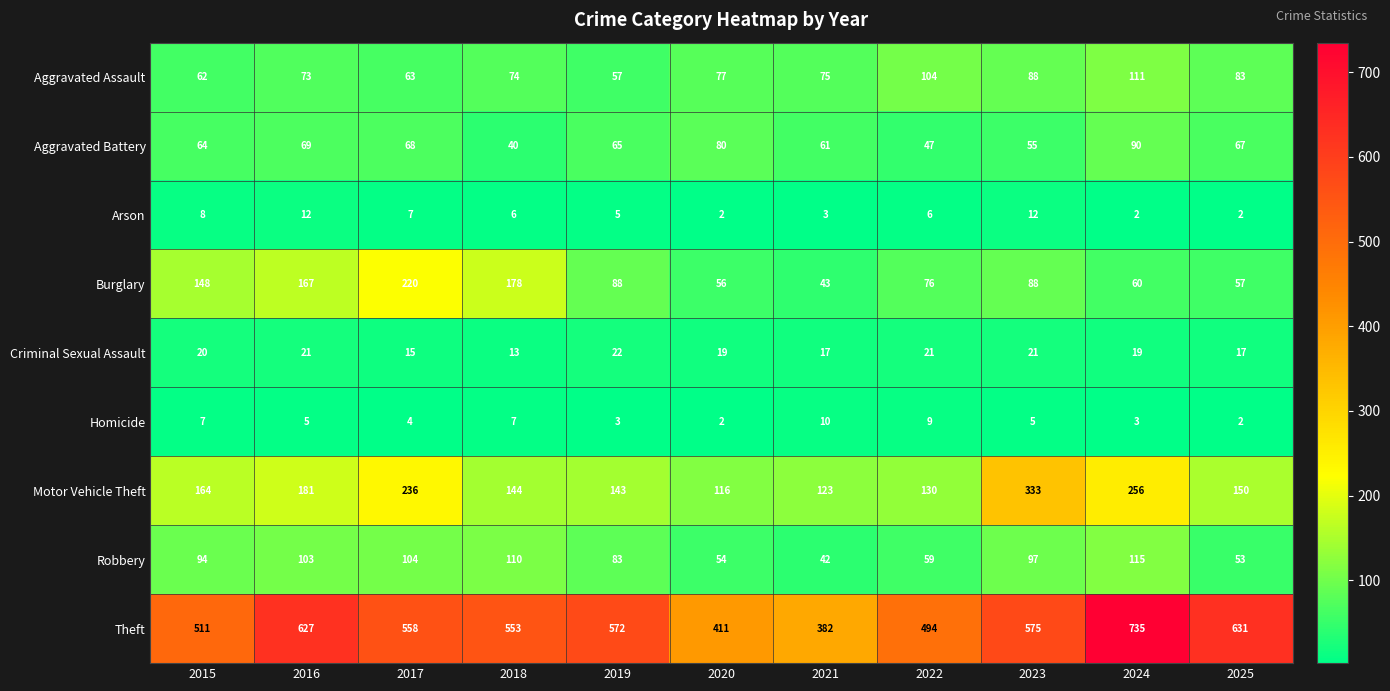

At which label does Aggravated Battery reach its peak?

2024